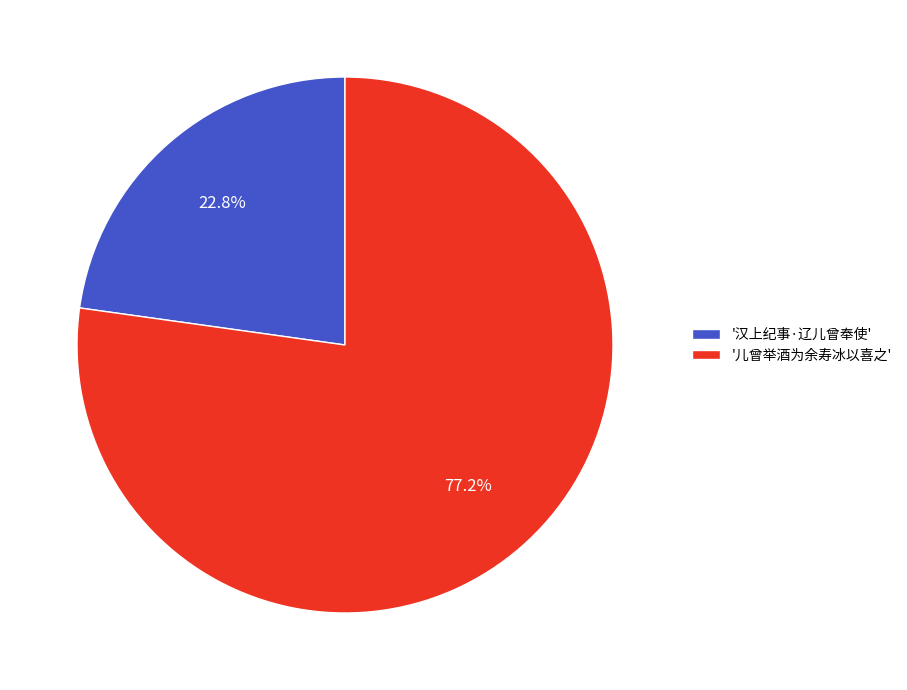

Rank the categories by value from highest to lowest.

'儿曾举酒为余寿冰以喜之', '汉上纪事·辽儿曾奉使'